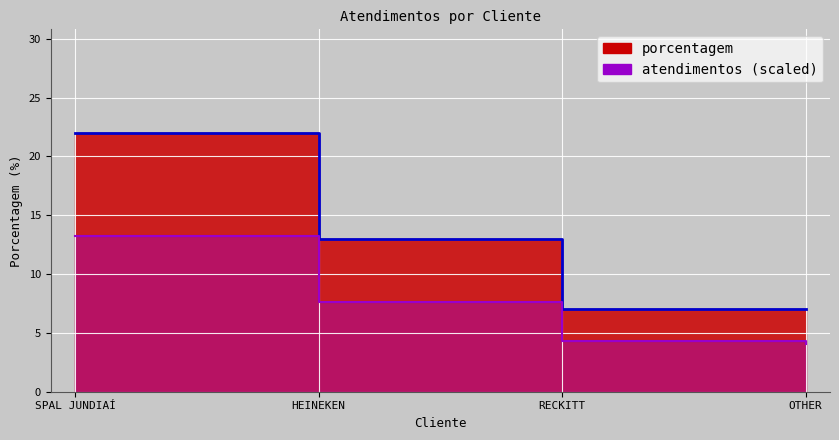

True or false: there are more than 2 points higher than both neighbors.

False